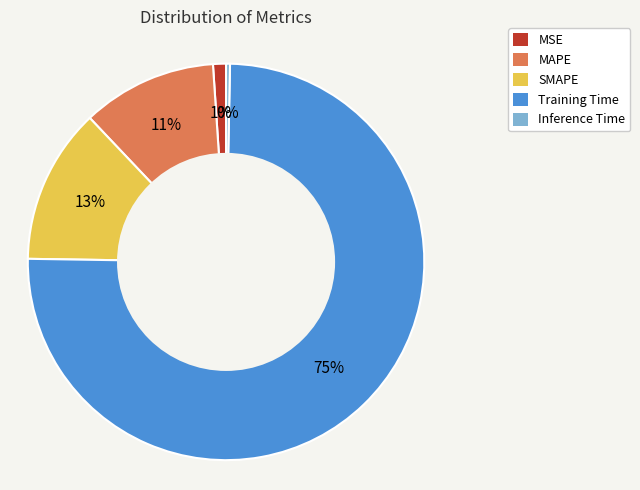

To the nearest percent, what percentage of the pie is Training Time?

75%